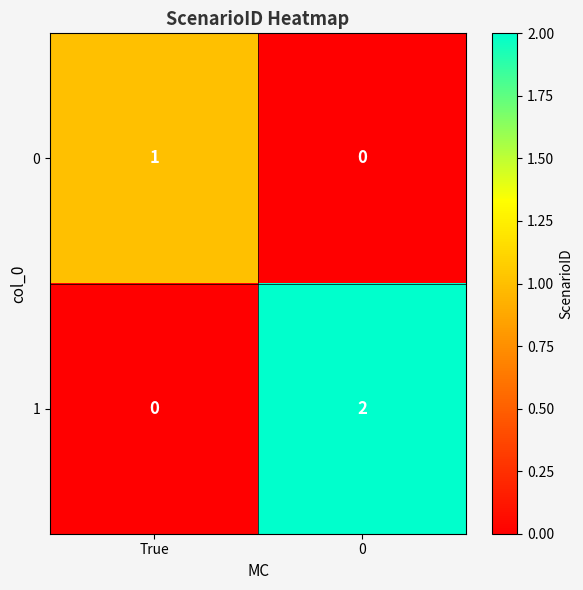

Rank the series by their average value, from lowest to highest.

0, 1